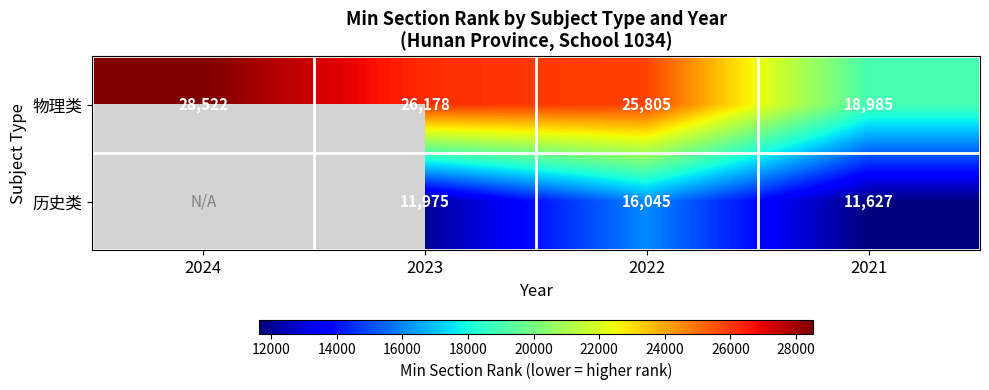

What is the highest value of the 物理类 series?

28522